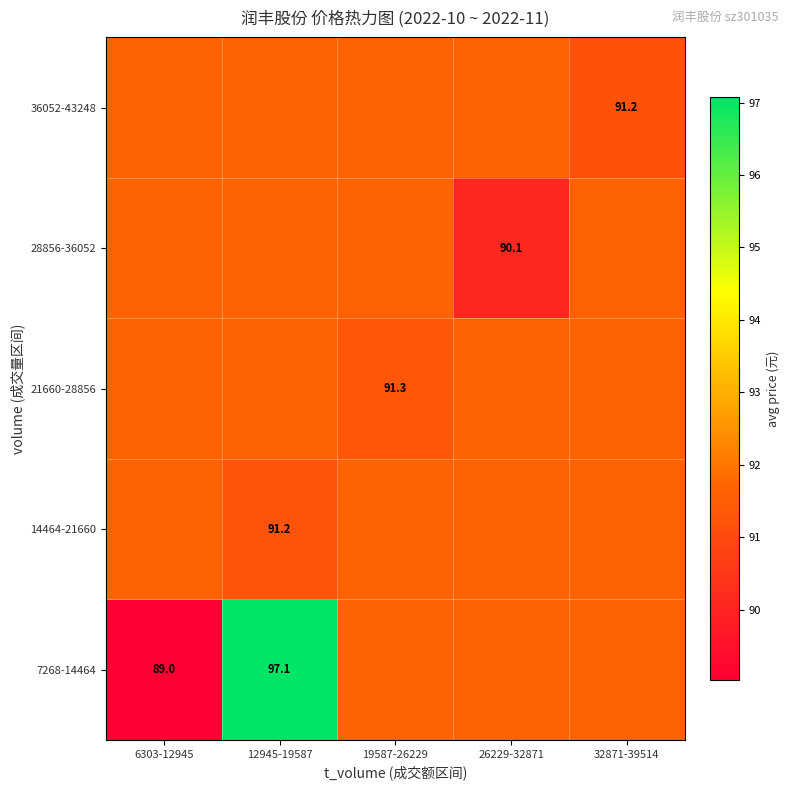

How many categories are shown in the chart?

5